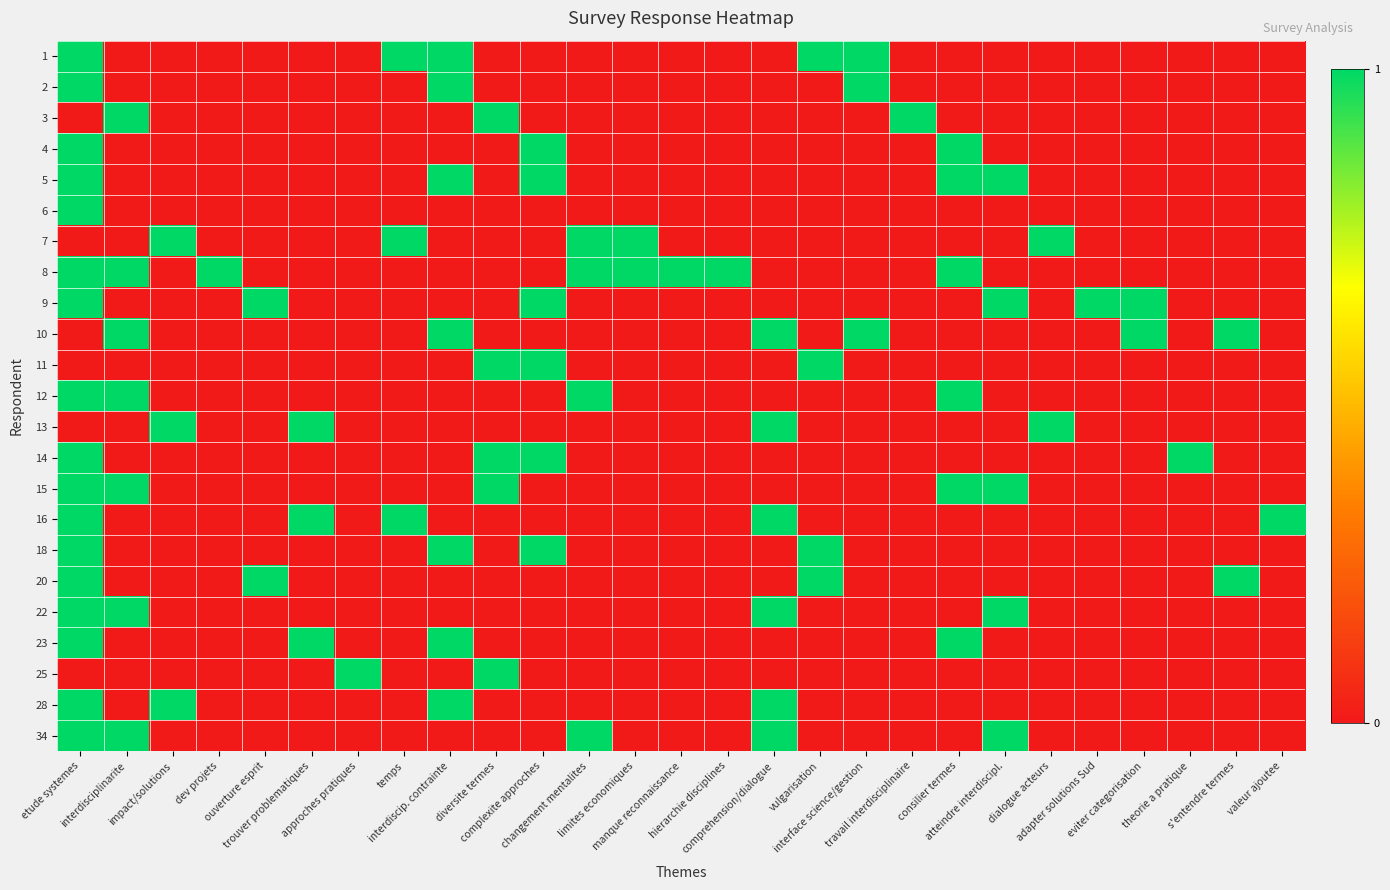

At how many categories does at least one series exceed 0?

27